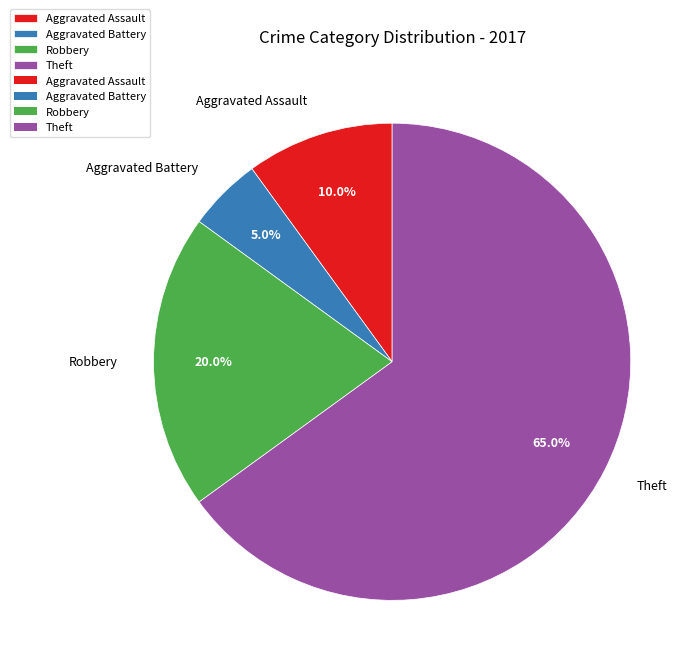

How many segments does this pie chart have?

4